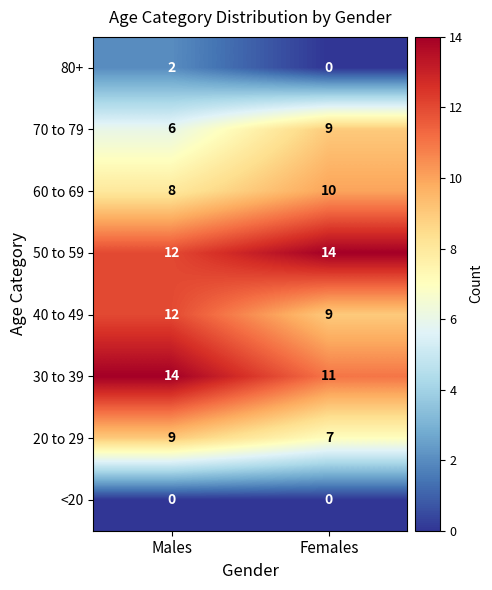

At which label is 30 to 39 closest to 12?

Females